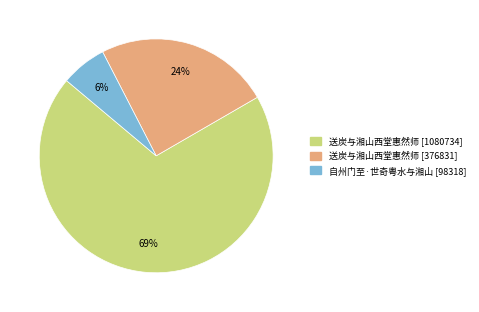

Is there any slice that represents more than half of the pie?

Yes